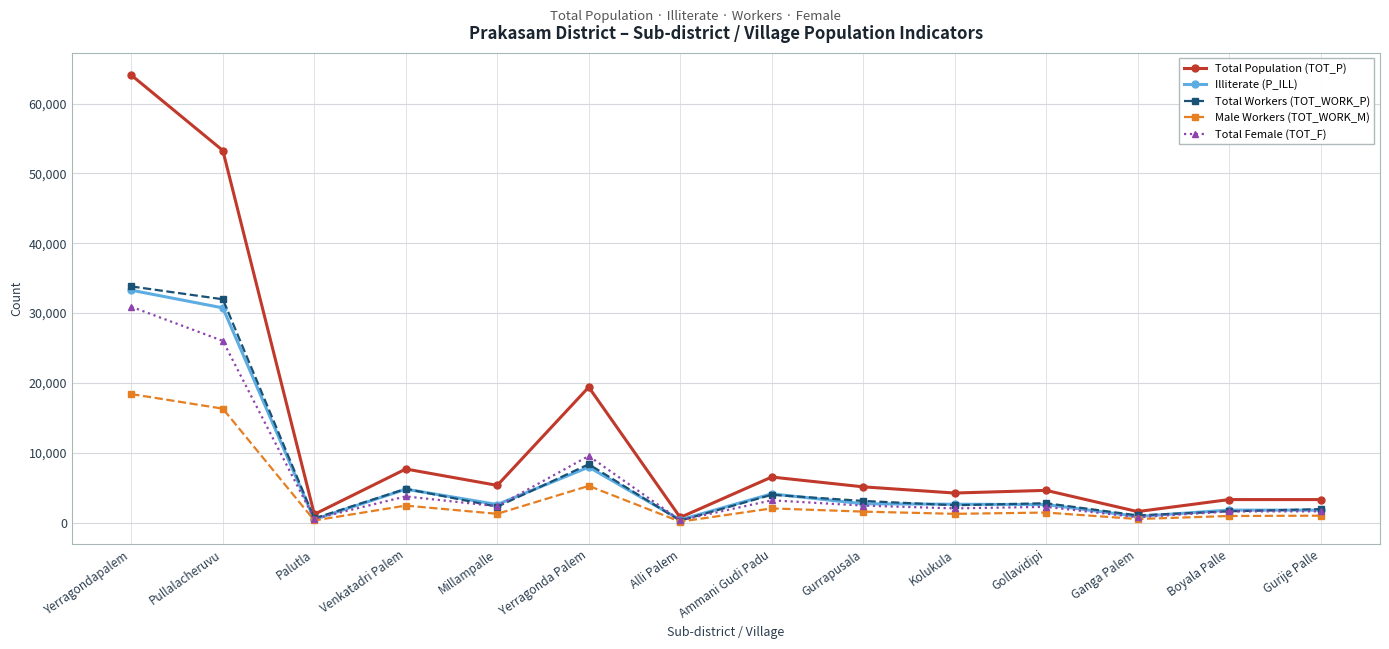

The value of Total Workers (TOT_WORK_P) at Boyala Palle is 1614. True or false?

True